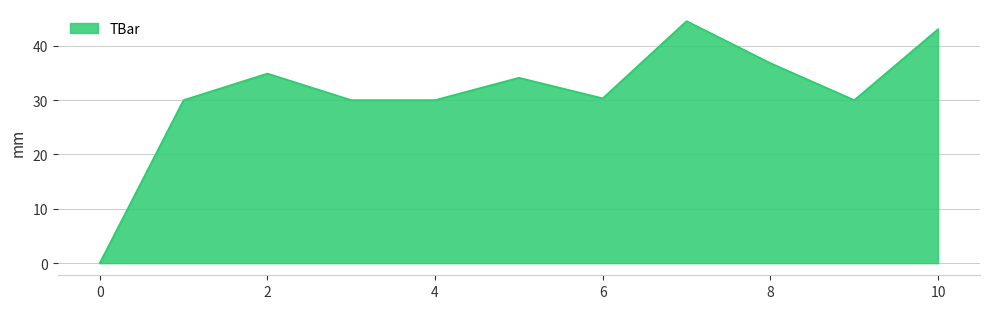

What is the greatest value displayed?

44.5